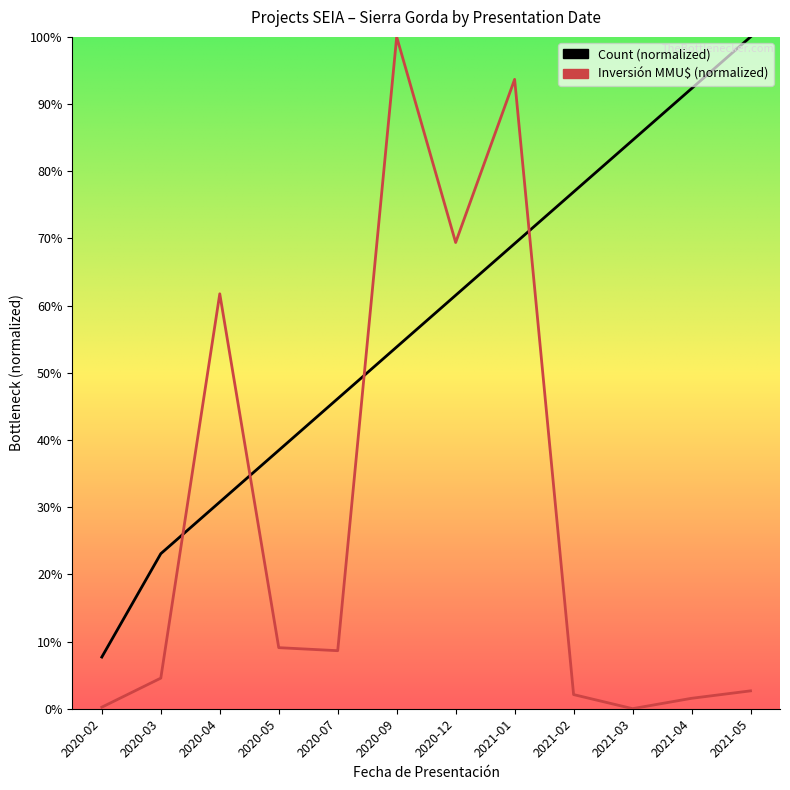

What is the difference between the InversionMMU values at 2020-02 and 2021-04?

1.3